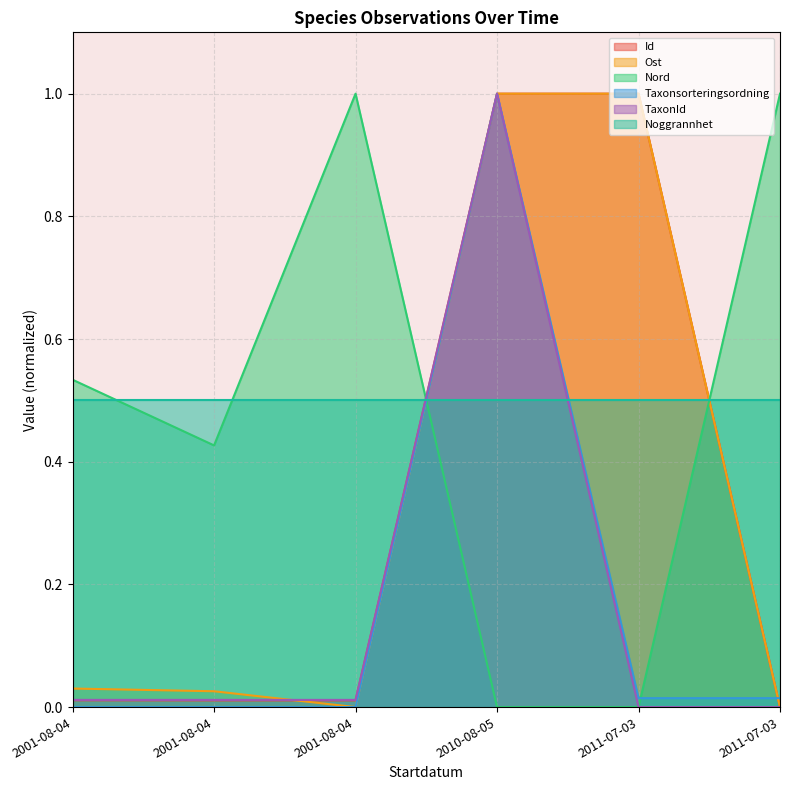

How many values in TaxonId are above zero?

4